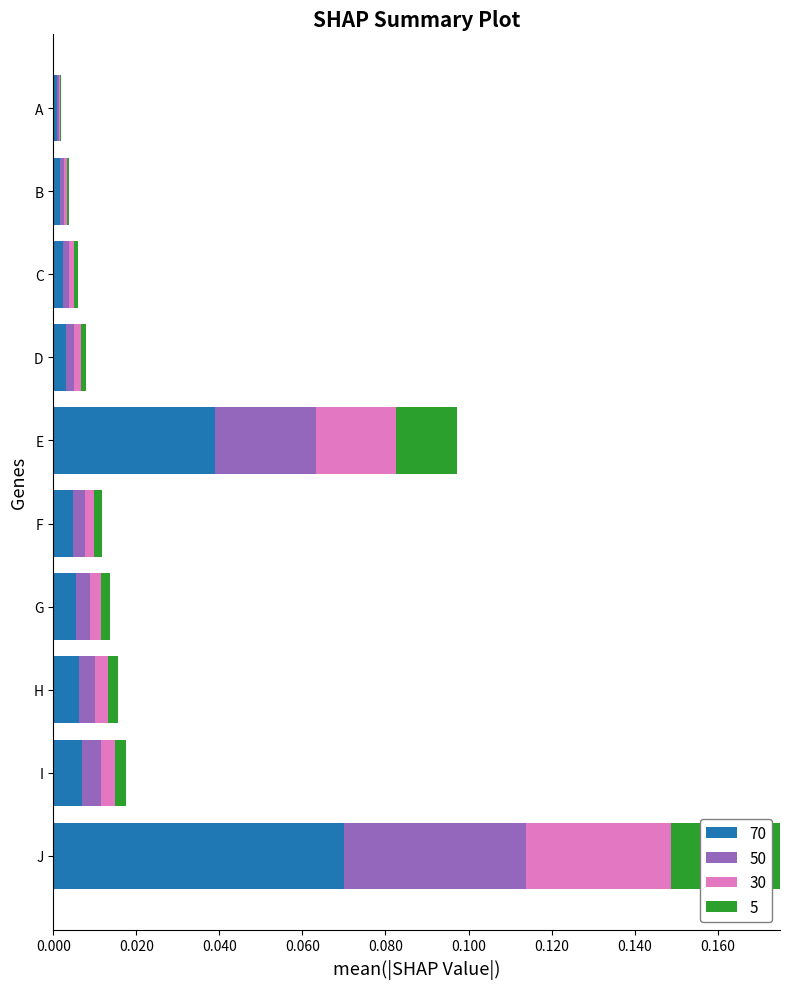

At which category is the sum across all series the highest?

J